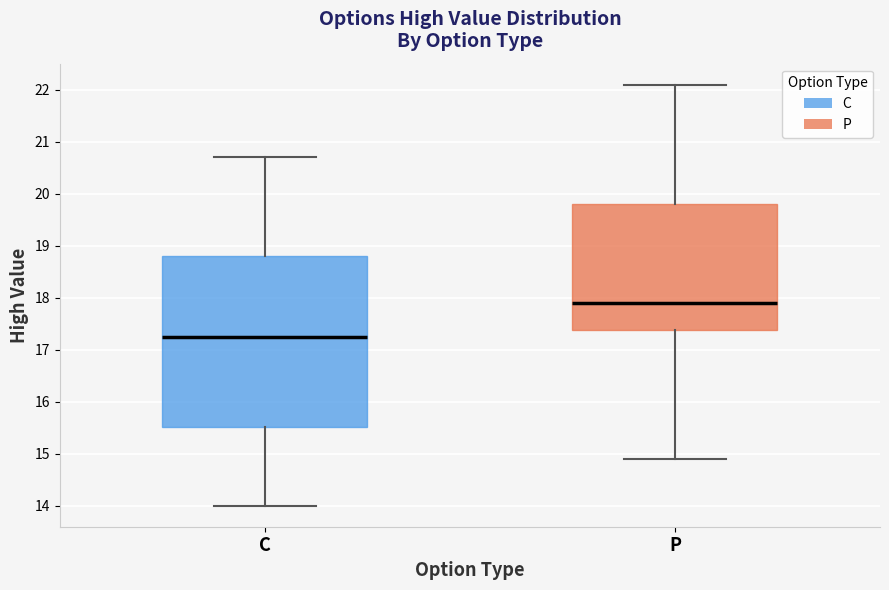

Where does the median line of the box for P sit on the y-axis? The values are not printed on the chart, so give them approximately, as read against the axis.

17.9